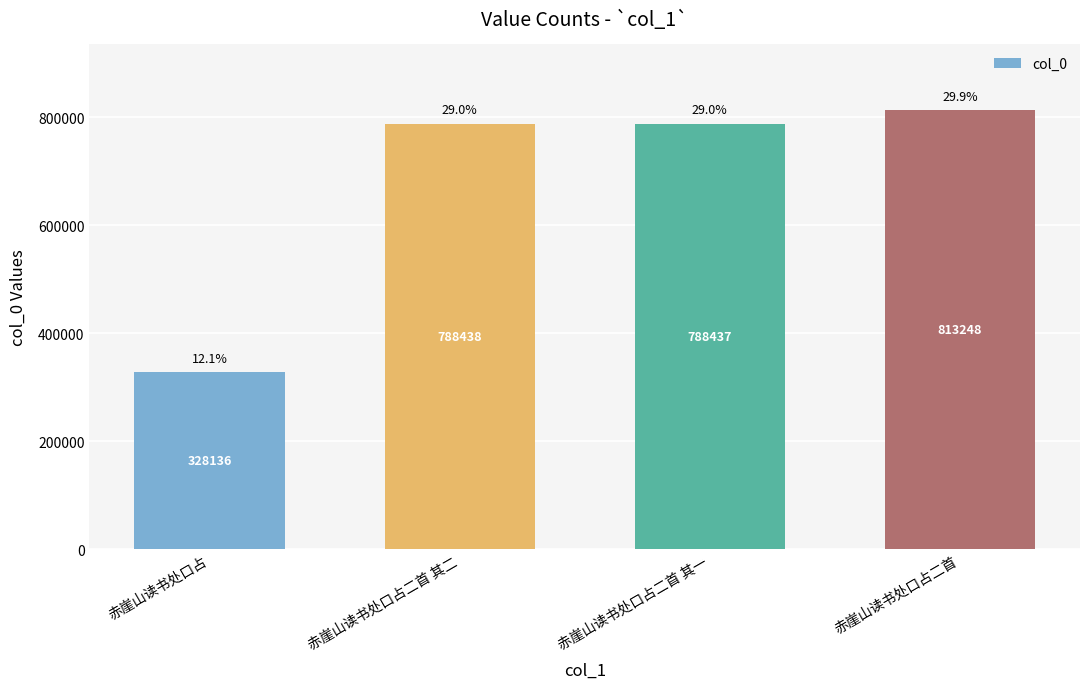

Are the bars grouped side by side (vs. stacked)?

No